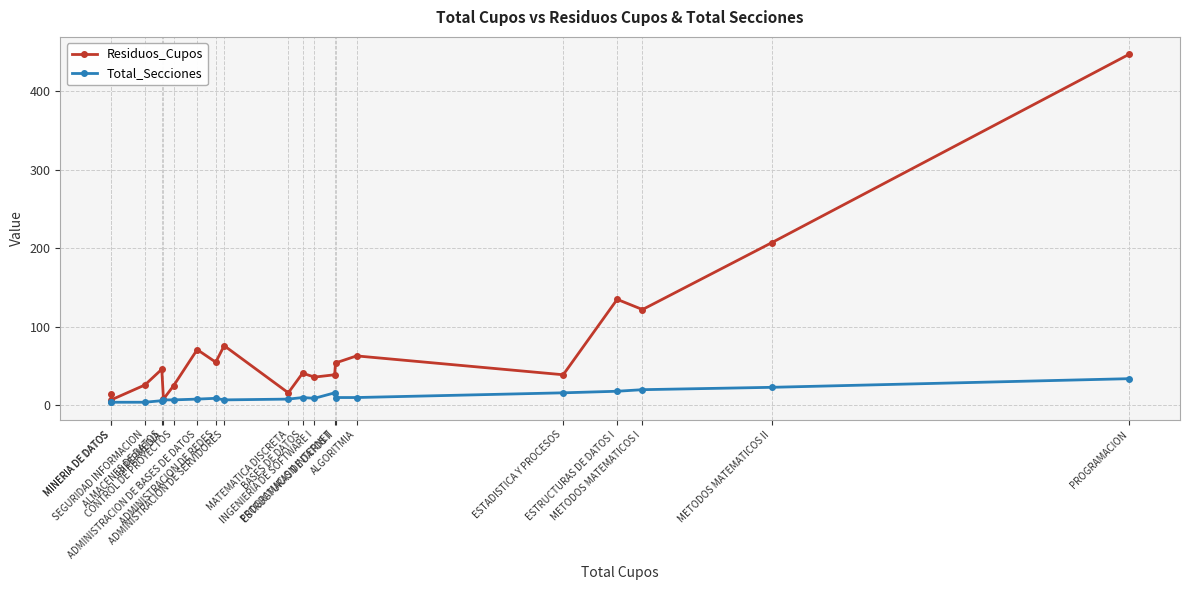

Is it true that Residuos_Cupos equals 122 at METODOS MATEMATICOS I?

True